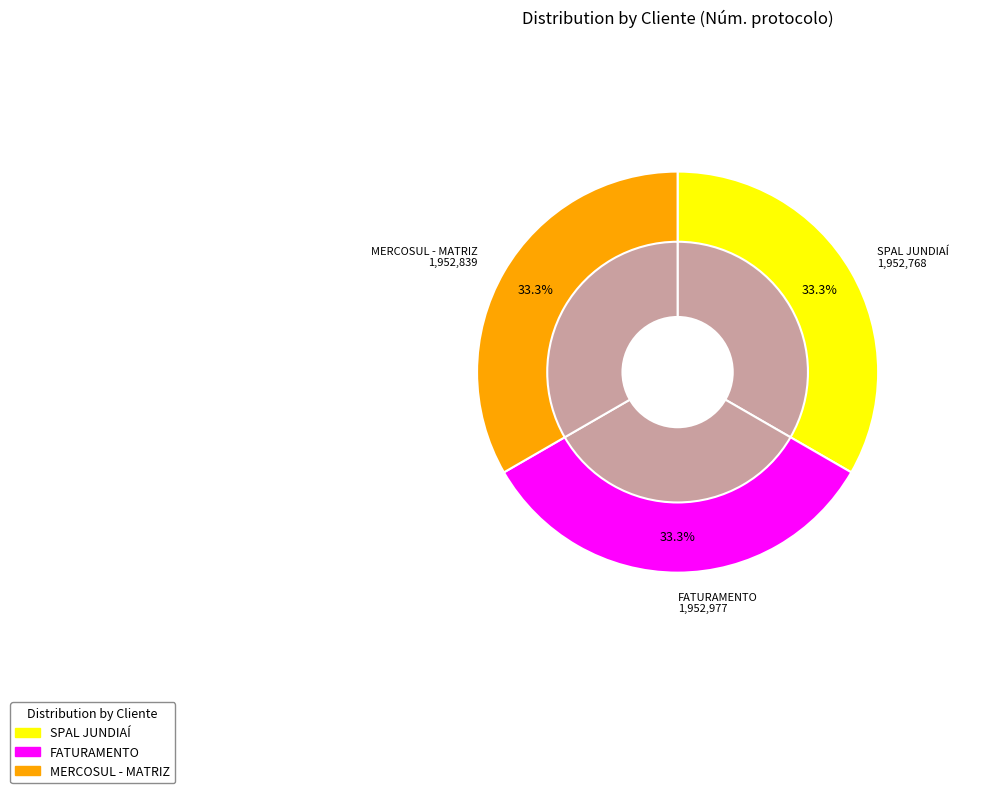

What is the ratio of the value at MERCOSUL - MATRIZ to the value at SPAL JUNDIAÍ?

1.0